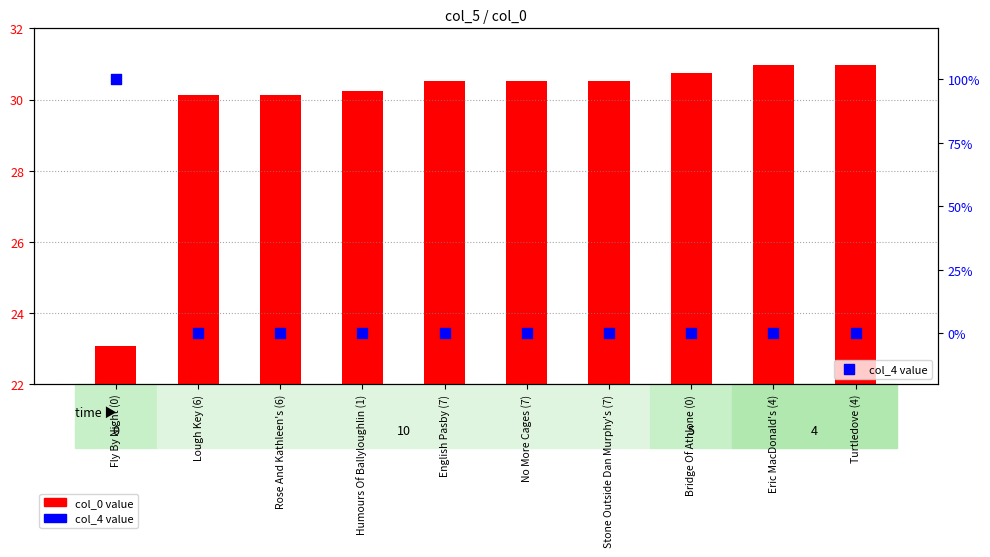

At which category is the sum across all series the highest?

Eric MacDonald's (4)